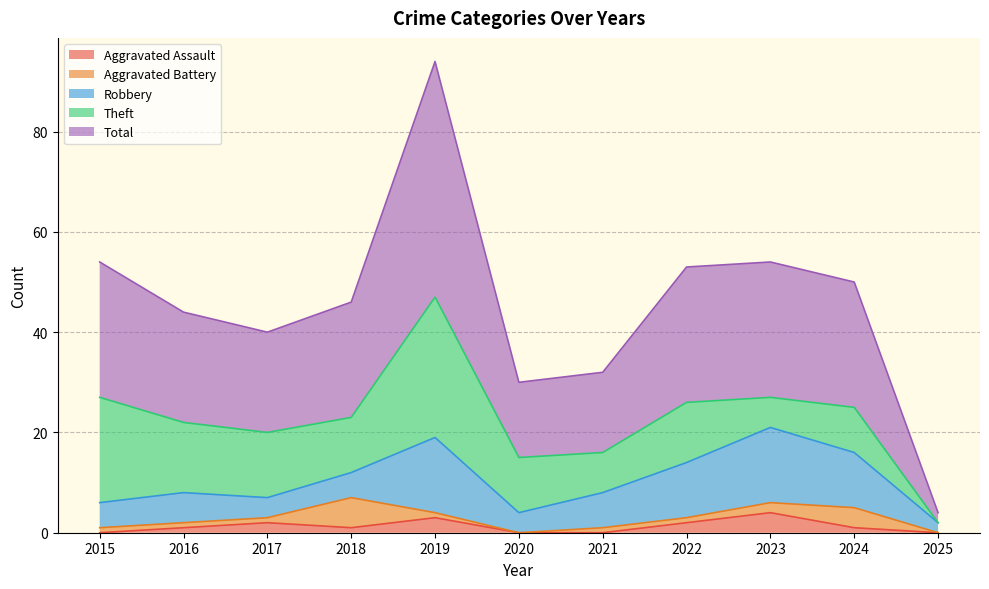

How many data points in Aggravated Assault are above 1?

4